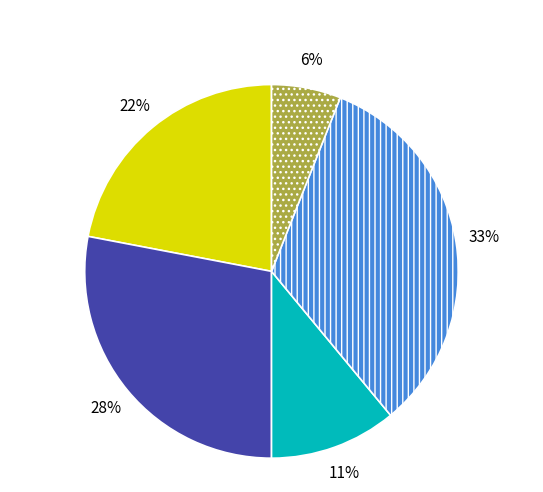

Does any single category account for the majority?

No